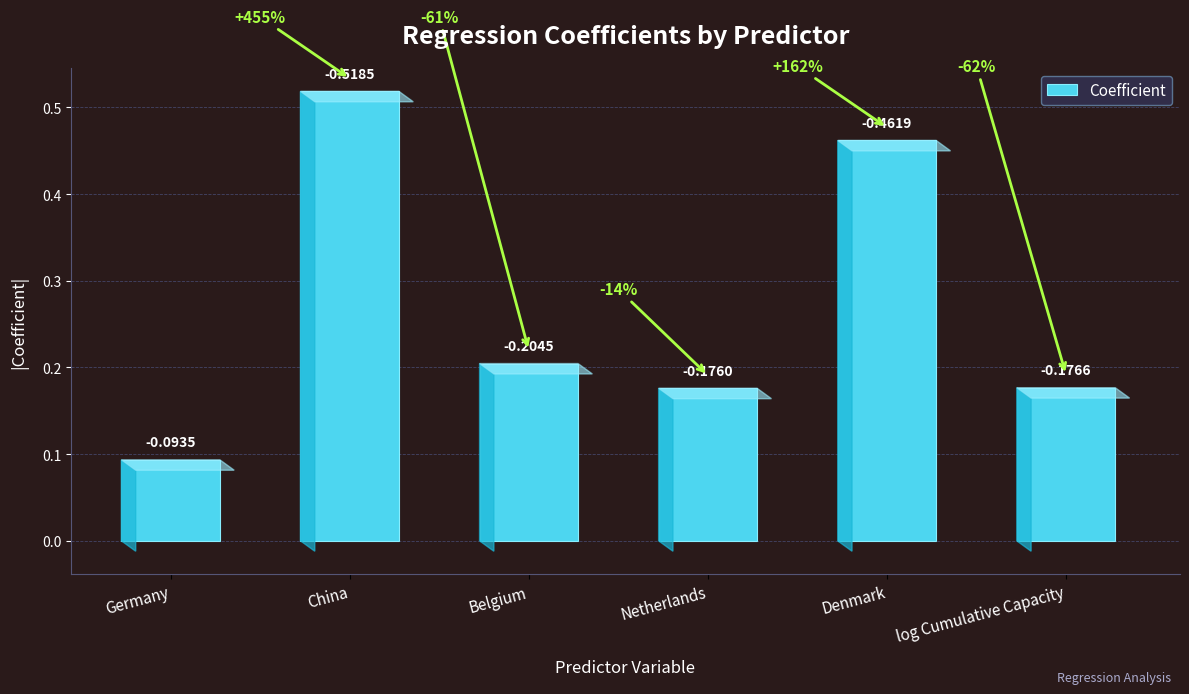

What position from the left is log Cumulative Capacity?

6